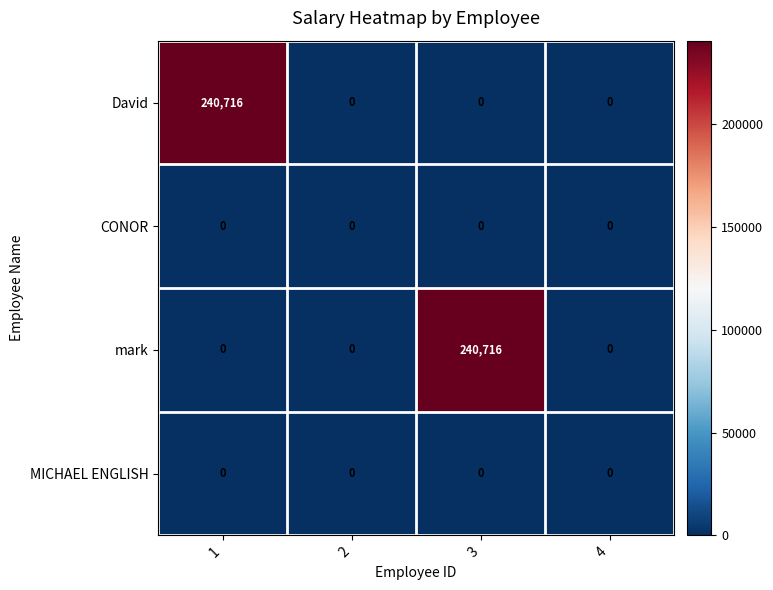

What is the greatest value displayed?

240716